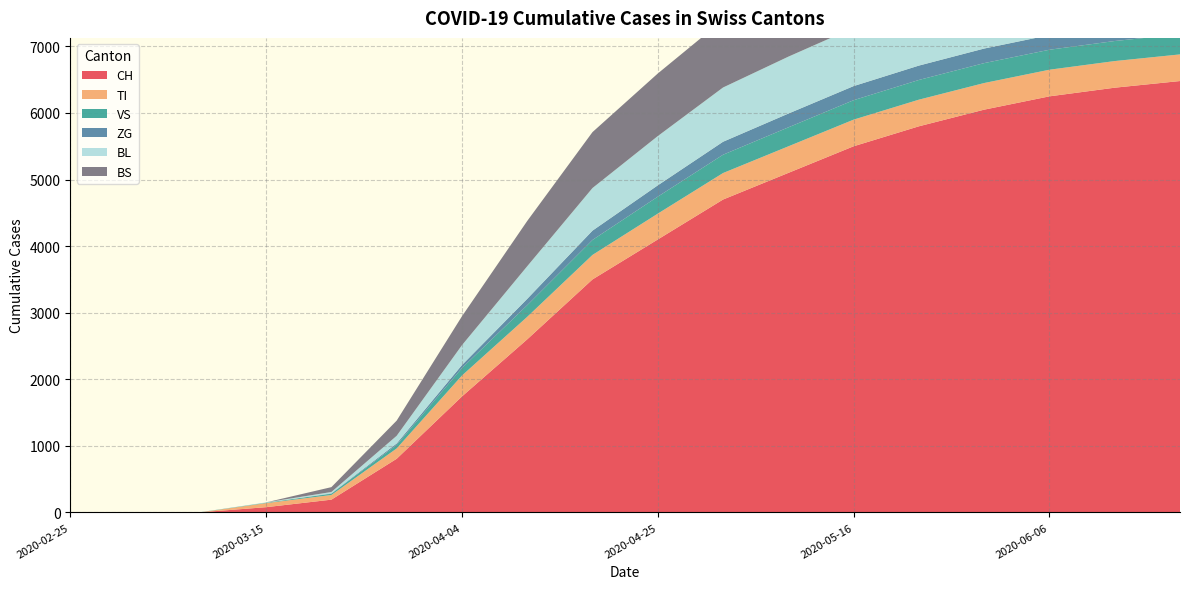

Reading right to left, transcribe all the data shown in this chart.

CH: 2020-06-21=6500	2020-06-14=6400	2020-06-07=6300	2020-05-31=6100	2020-05-24=5900	2020-05-17=5600	2020-05-10=5200	2020-05-03=4800	2020-04-26=4200	2020-04-19=3600	2020-04-12=2700	2020-04-05=1880	2020-03-29=806	2020-03-22=192	2020-03-15=79	2020-03-08=3	2020-03-01=0	2020-02-25=0
TI: 2020-06-21=400	2020-06-14=400	2020-06-07=400	2020-05-31=400	2020-05-24=400	2020-05-17=400	2020-05-10=400	2020-05-03=400	2020-04-26=390	2020-04-19=370	2020-04-12=340	2020-04-05=290	2020-03-29=155	2020-03-22=70	2020-03-15=61	2020-03-08=0	2020-03-01=0	2020-02-25=0
VS: 2020-06-21=303	2020-06-14=302	2020-06-07=301	2020-05-31=300	2020-05-24=298	2020-05-17=295	2020-05-10=290	2020-05-03=280	2020-04-26=260	2020-04-19=230	2020-04-12=180	2020-04-05=120	2020-03-29=54	2020-03-22=19	2020-03-15=6	2020-03-08=2	2020-03-01=0	2020-02-25=0
ZG: 2020-06-21=223	2020-06-14=222	2020-06-07=221	2020-05-31=220	2020-05-24=218	2020-05-17=215	2020-05-10=210	2020-05-03=200	2020-04-26=180	2020-04-19=150	2020-04-12=110	2020-04-05=60	2020-03-29=21	2020-03-22=5	2020-03-15=0	2020-03-08=0	2020-03-01=0	2020-02-25=0
BL: 2020-06-21=902	2020-06-14=900	2020-06-07=898	2020-05-31=895	2020-05-24=890	2020-05-17=880	2020-05-10=860	2020-05-03=820	2020-04-26=750	2020-04-19=650	2020-04-12=500	2020-04-05=310	2020-03-29=115	2020-03-22=21	2020-03-15=5	2020-03-08=0	2020-03-01=0	2020-02-25=0
BS: 2020-06-21=1102	2020-06-14=1100	2020-06-07=1098	2020-05-31=1095	2020-05-24=1090	2020-05-17=1080	2020-05-10=1060	2020-05-03=1020	2020-04-26=950	2020-04-19=850	2020-04-12=700	2020-04-05=490	2020-03-29=228	2020-03-22=73	2020-03-15=0	2020-03-08=0	2020-03-01=0	2020-02-25=0